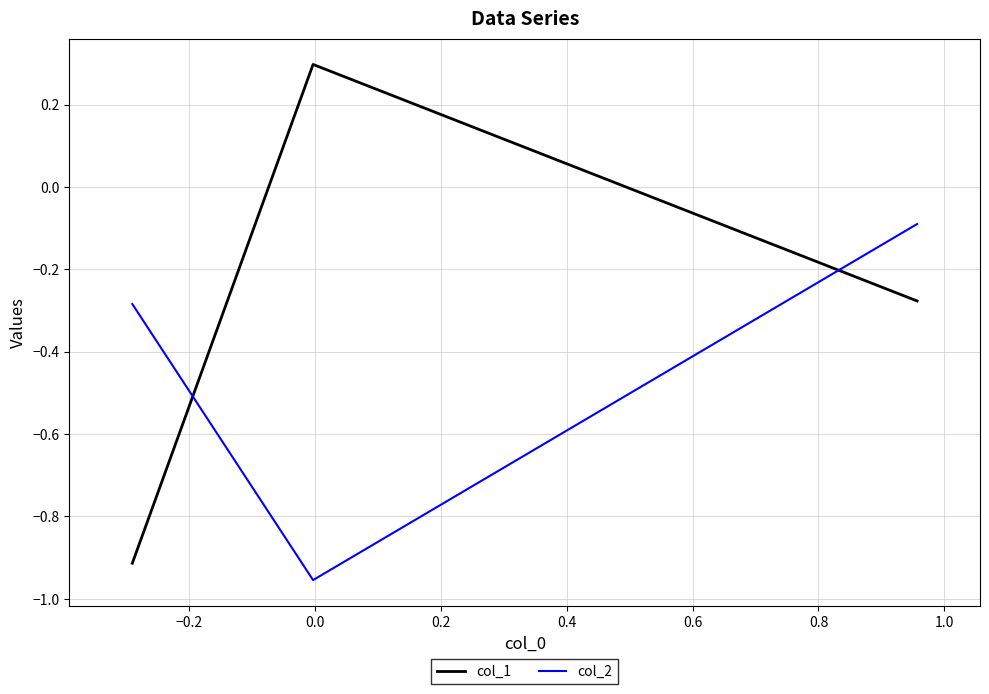

What is the maximum value for col_1?

0.3